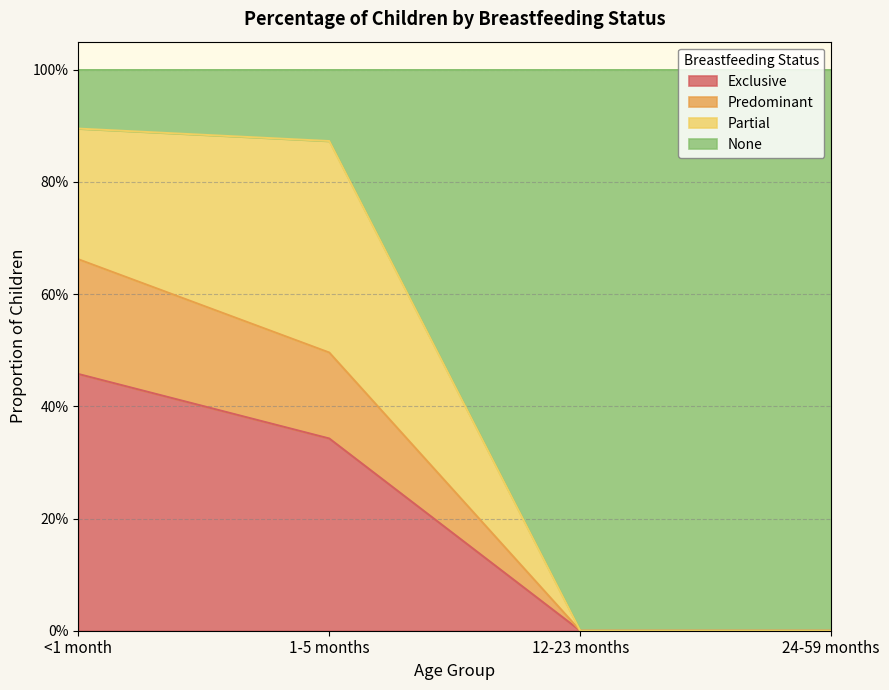

Which has a higher value, <1 month or 12-23 months?

<1 month